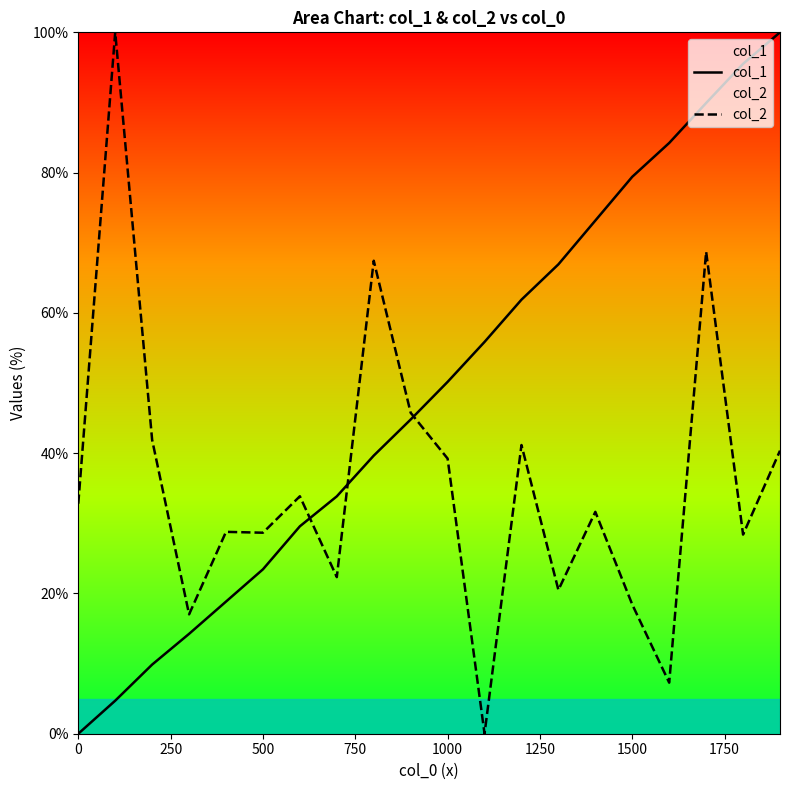

Rank the series by their average value, from highest to lowest.

col_1, col_2